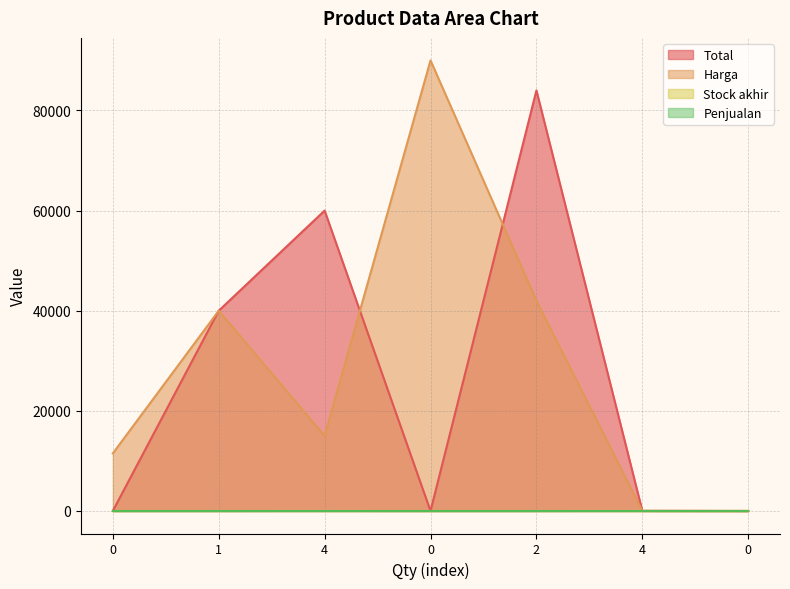

Between 0 and 2, which series saw the biggest shift?

Total